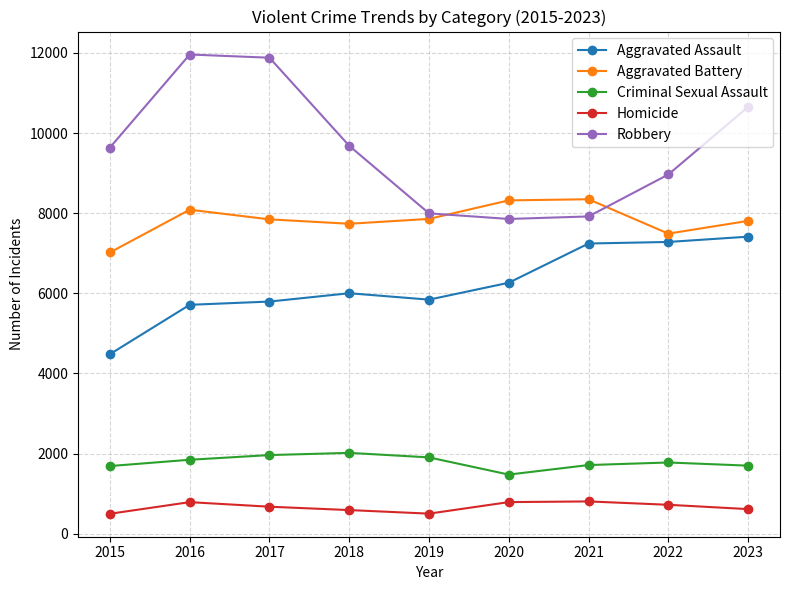

At how many categories does at least one series exceed 2307?

9